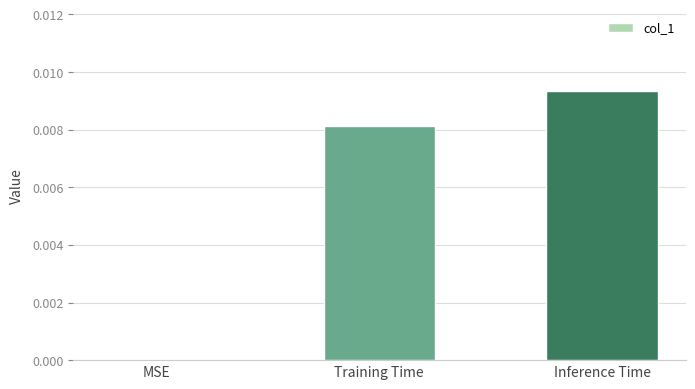

The chart shows a value of 0.0 at Training Time. True or false?

True